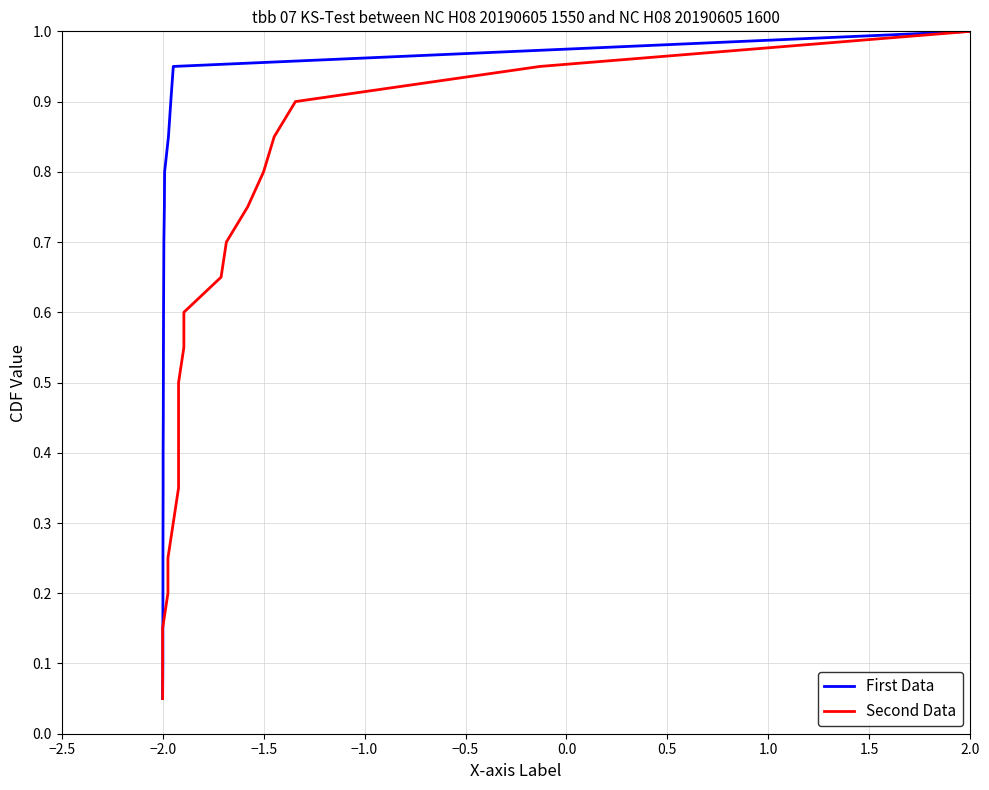

Rank the series by their maximum value, from highest to lowest.

First Data, Second Data